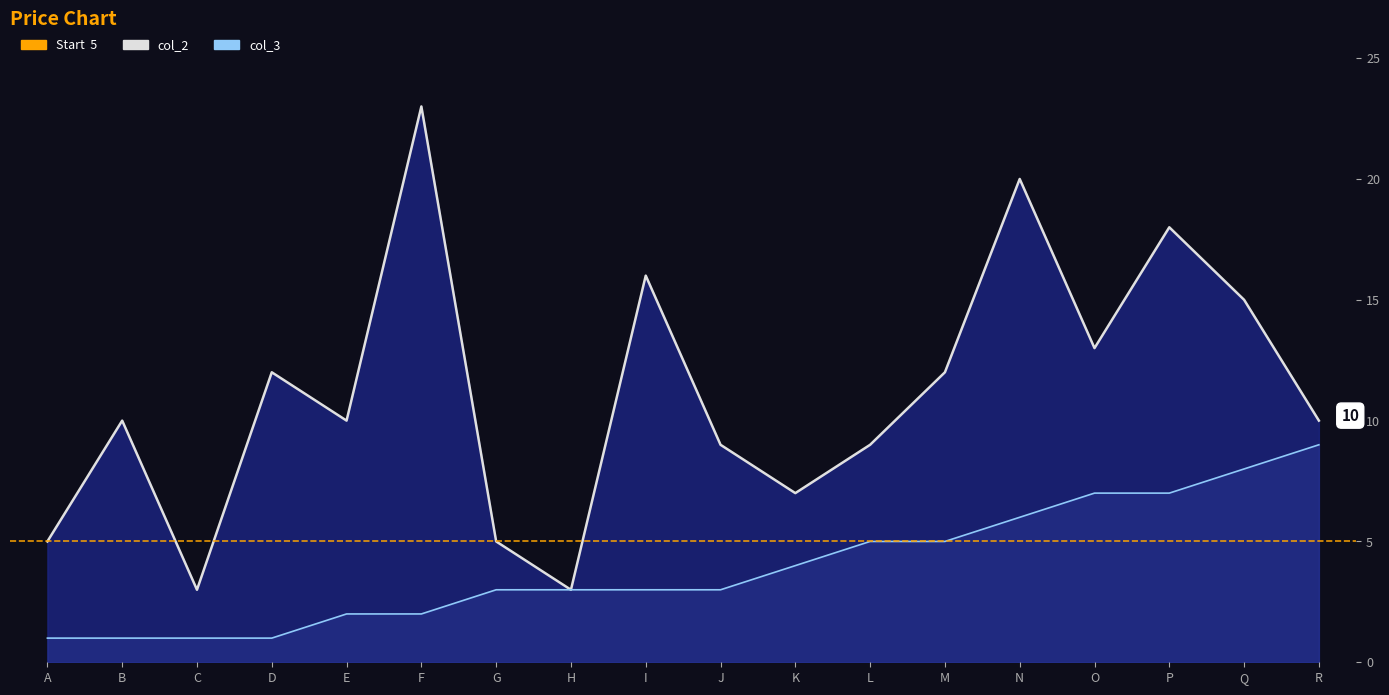

Where does the col_3_line series first go above 3?

K